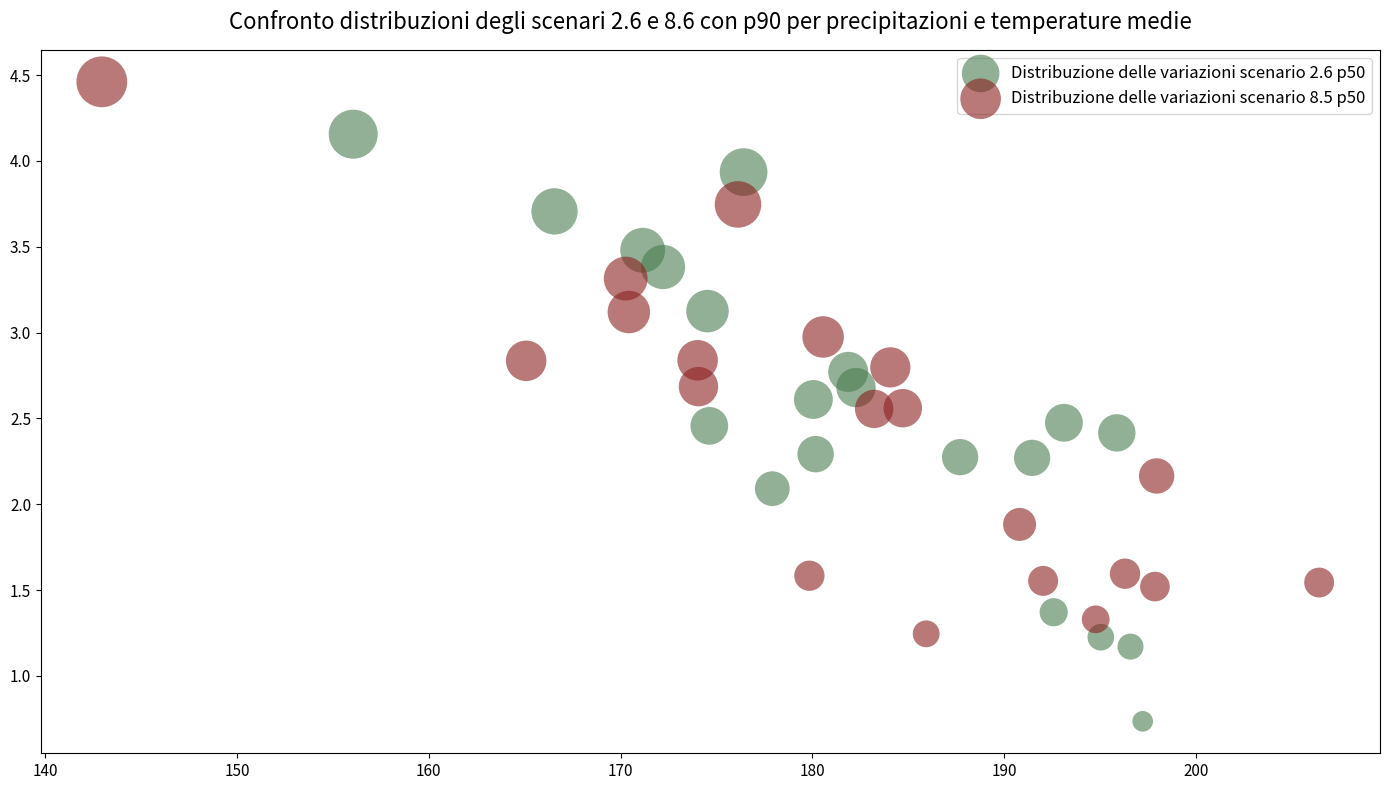

Which series contains the lowest Y value?

Distribuzione delle variazioni scenario 2.6 p50